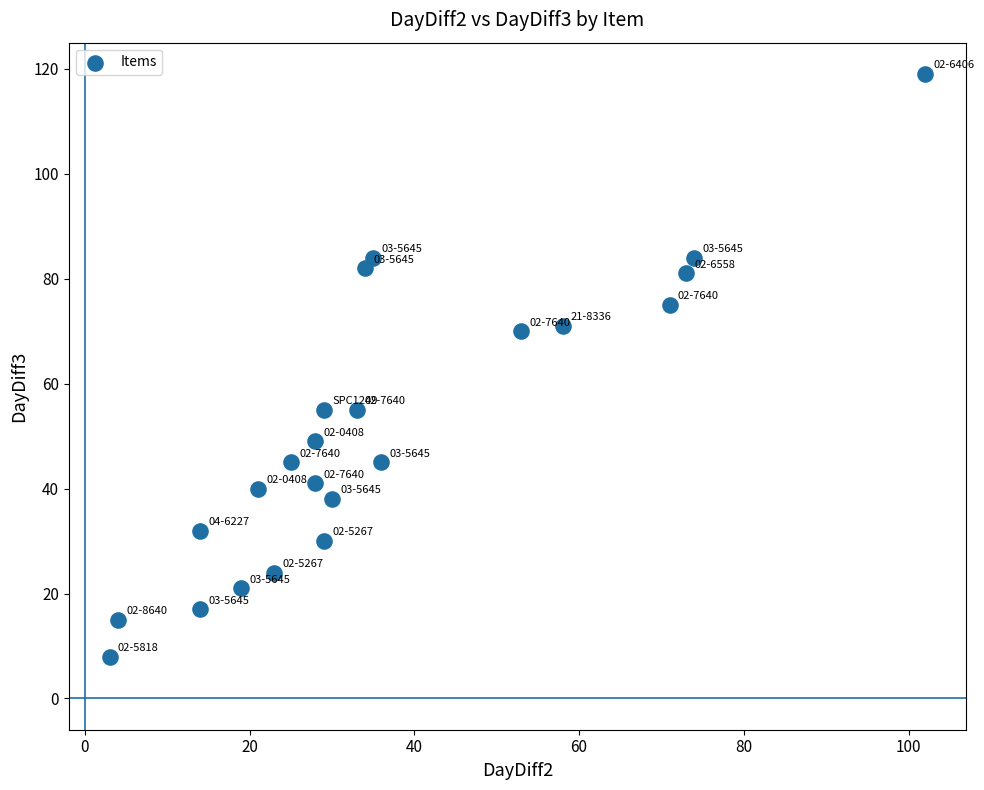

What is the range of Y values (max minus min)?

111